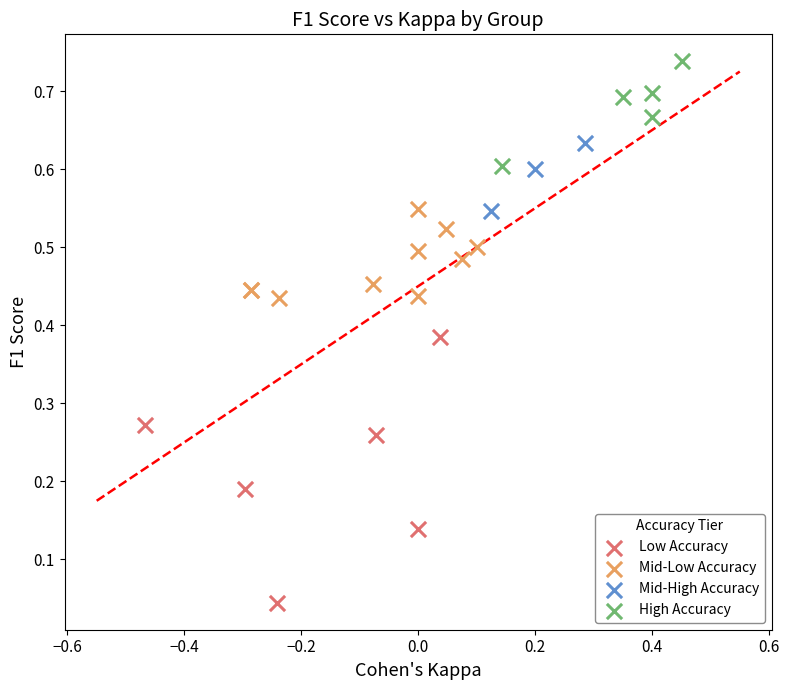

Which series reaches the minimum Y coordinate?

Low Accuracy